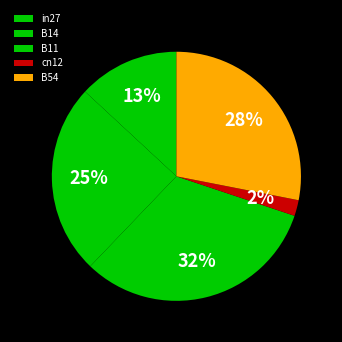

Which slice is the smallest?

cn12